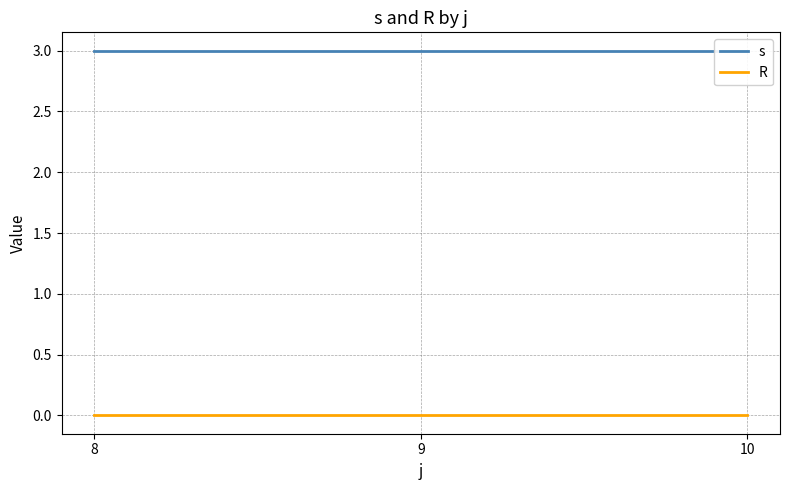

At how many categories does at least one series exceed 0?

3